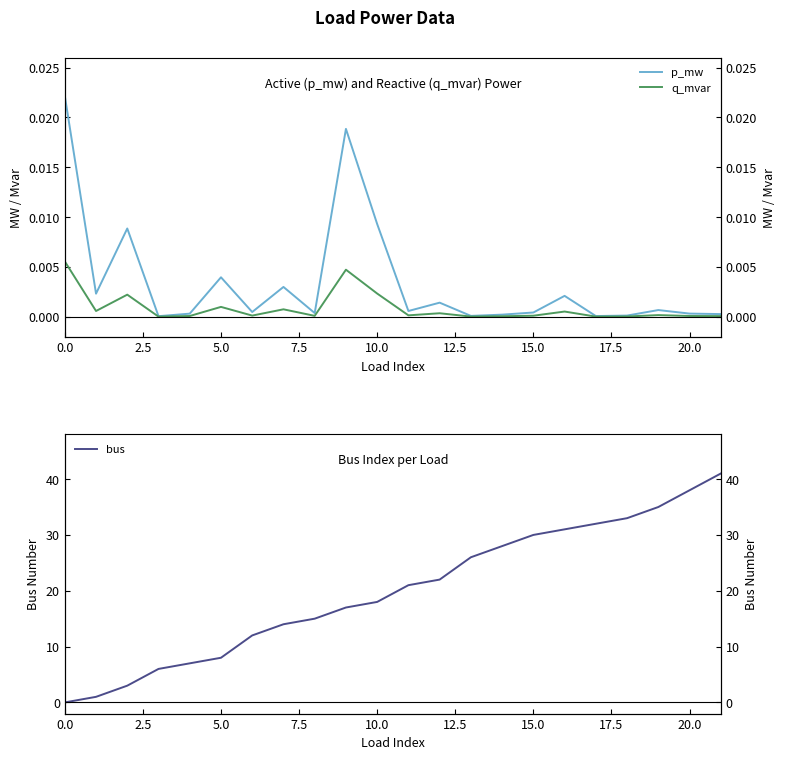

What is the highest value of the bus series?

41.0